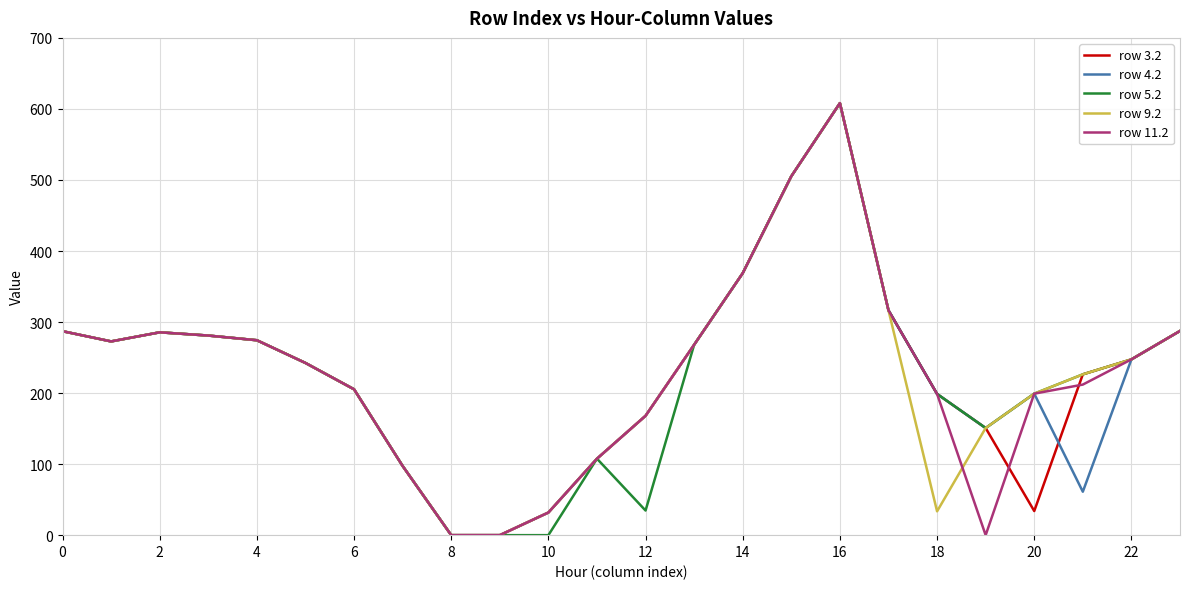

In row 9.2, how many points are higher than both neighbors (excluding endpoints)?

2